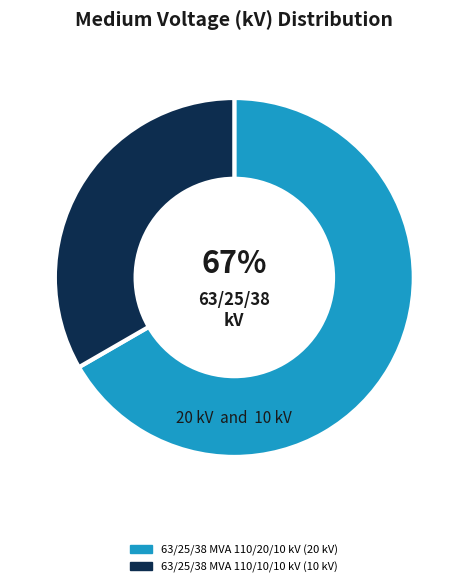

To the nearest percent, what is the combined percentage of 63/25/38 MVA 110/10/10 kV and 63/25/38 MVA 110/20/10 kV?

100%